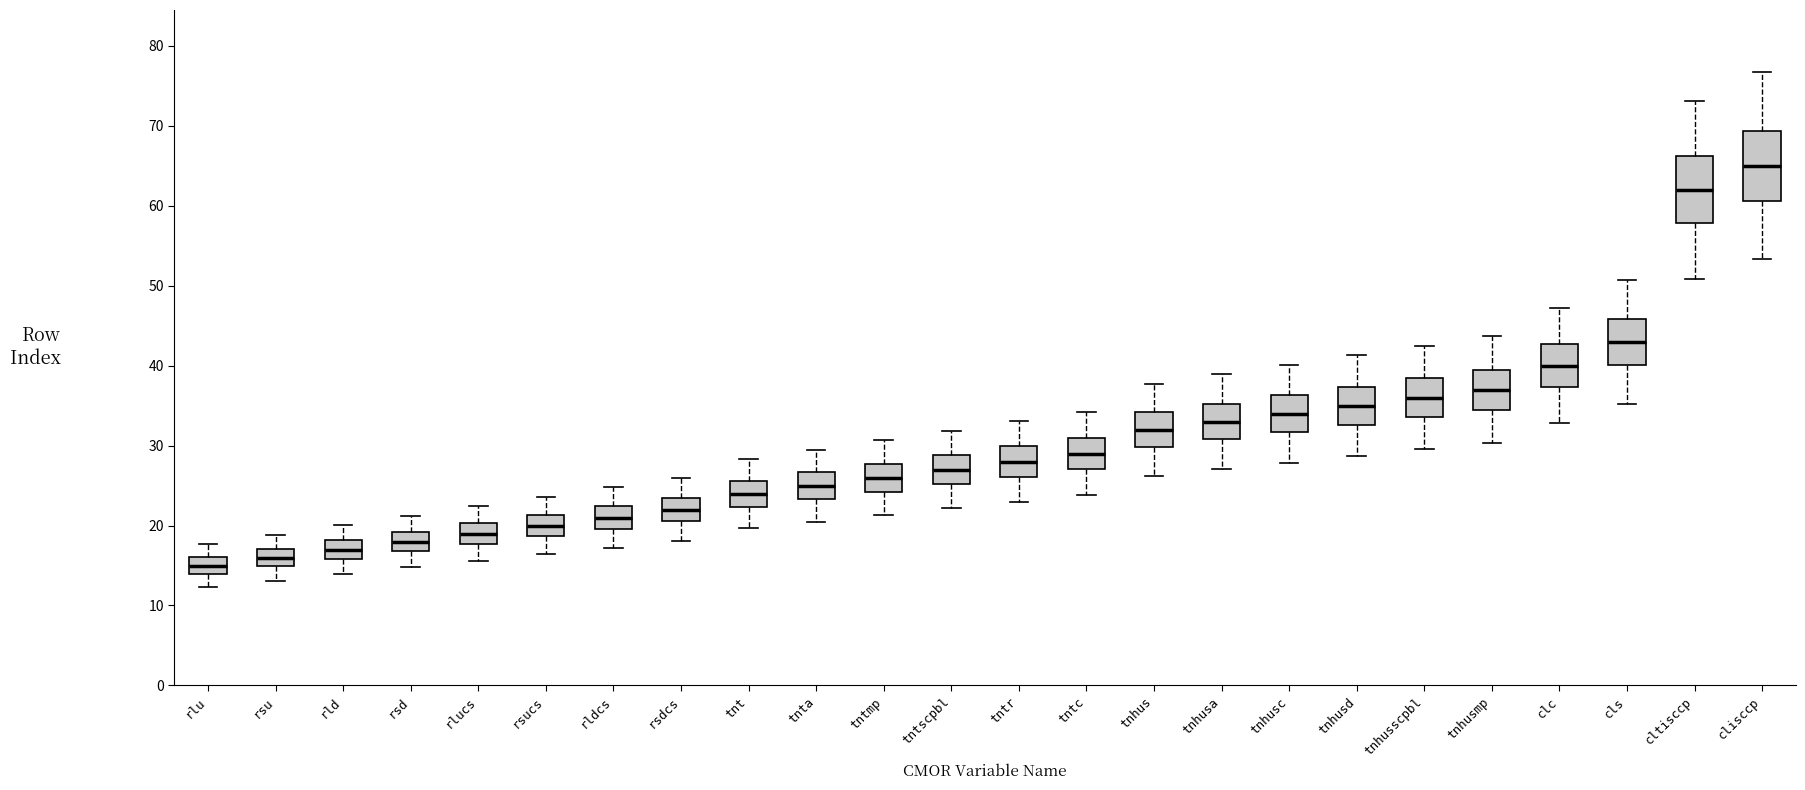

Where does the upper whisker of the box for rsu end on the y-axis? The values are not printed on the chart, so give them approximately, as read against the axis.

19